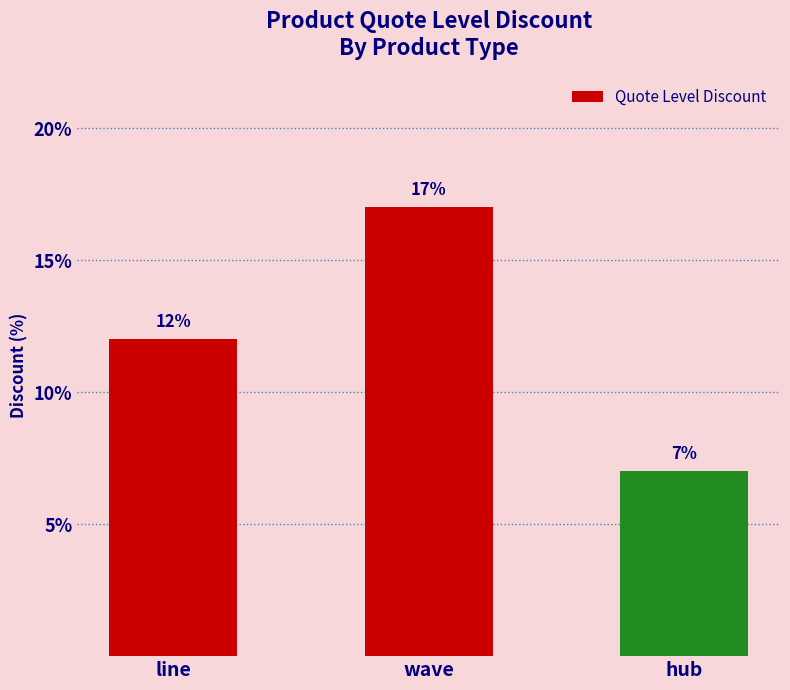

Reading right to left, list all the values displayed in this chart.

hub=7	wave=17	line=12